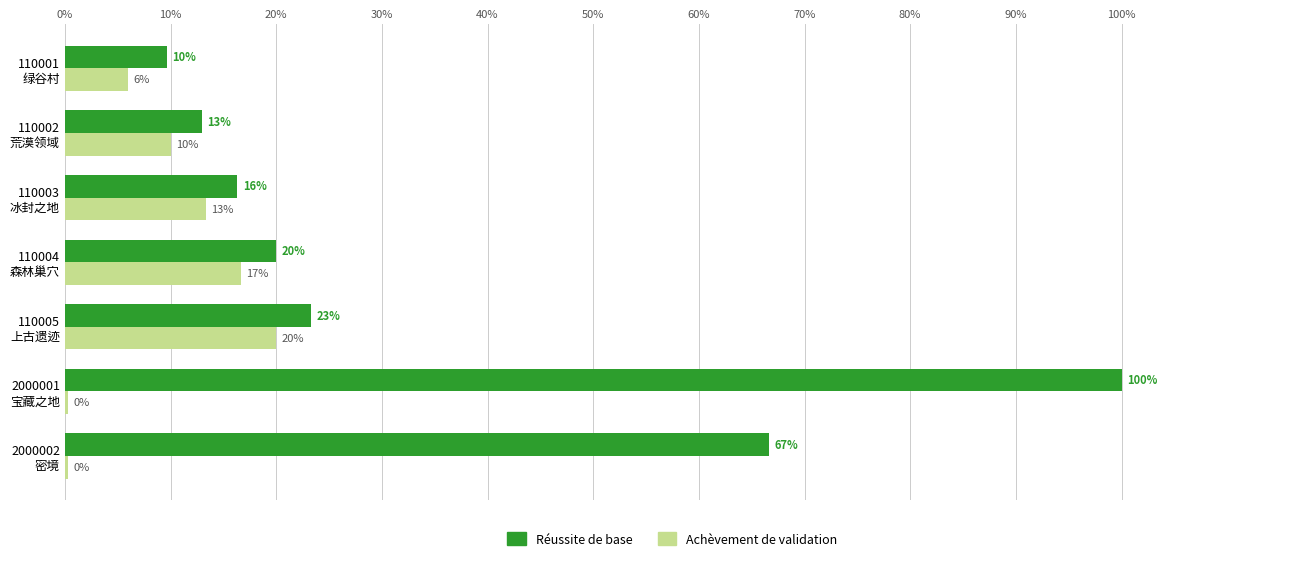

Count the number of categories in the chart.

7